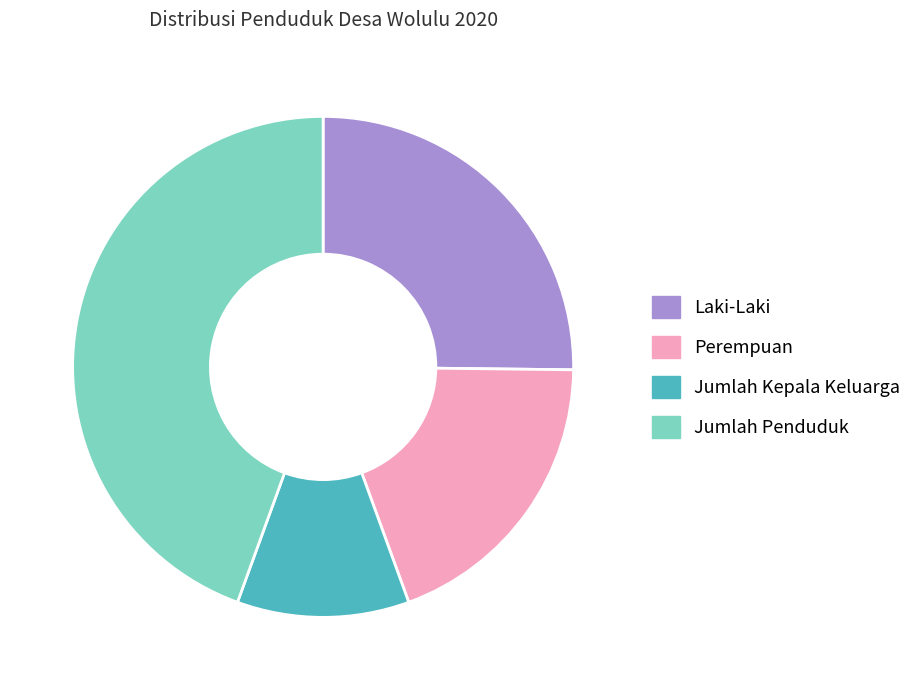

Rank the categories by value from lowest to highest.

Jumlah Kepala Keluarga, Perempuan, Laki-Laki, Jumlah Penduduk